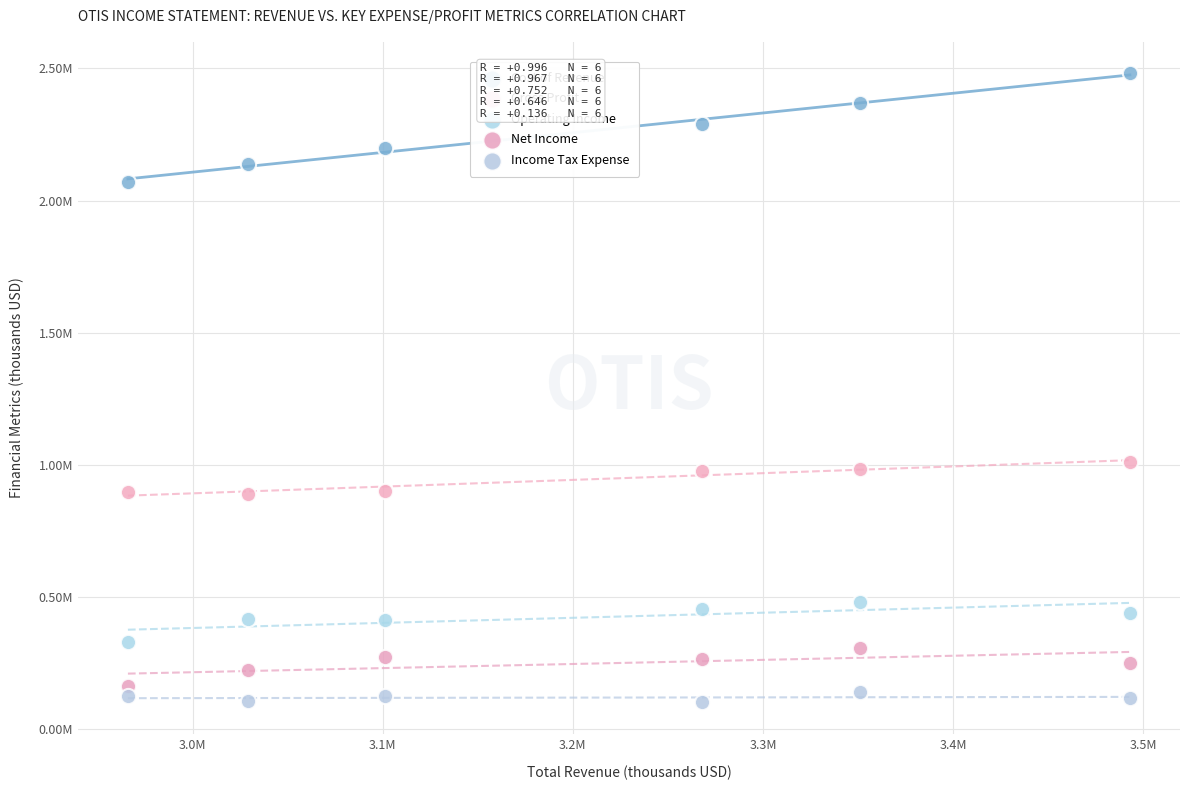

What are all the series names shown in the legend?

Cost of Revenue, Gross Profit, Operating Income, Net Income, Income Tax Expense